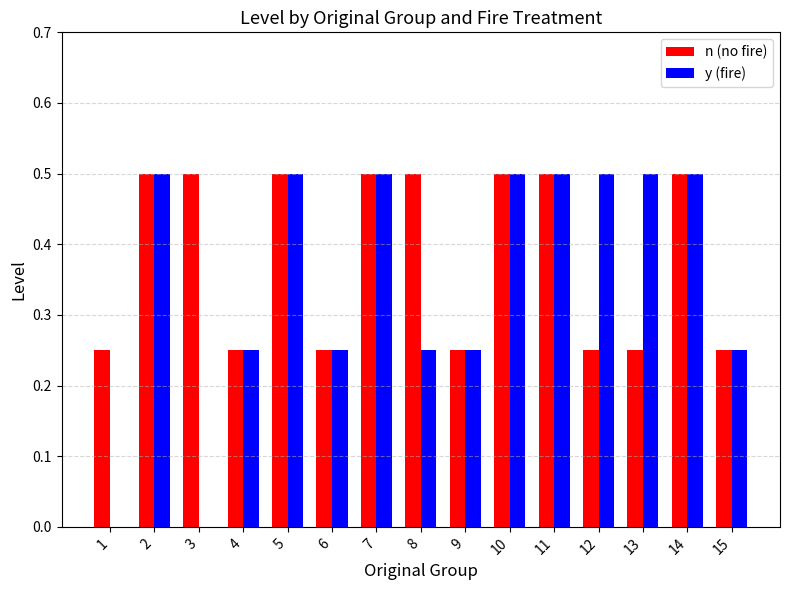

What is the sum of the n (no fire) values at 7 and 3?

1.0